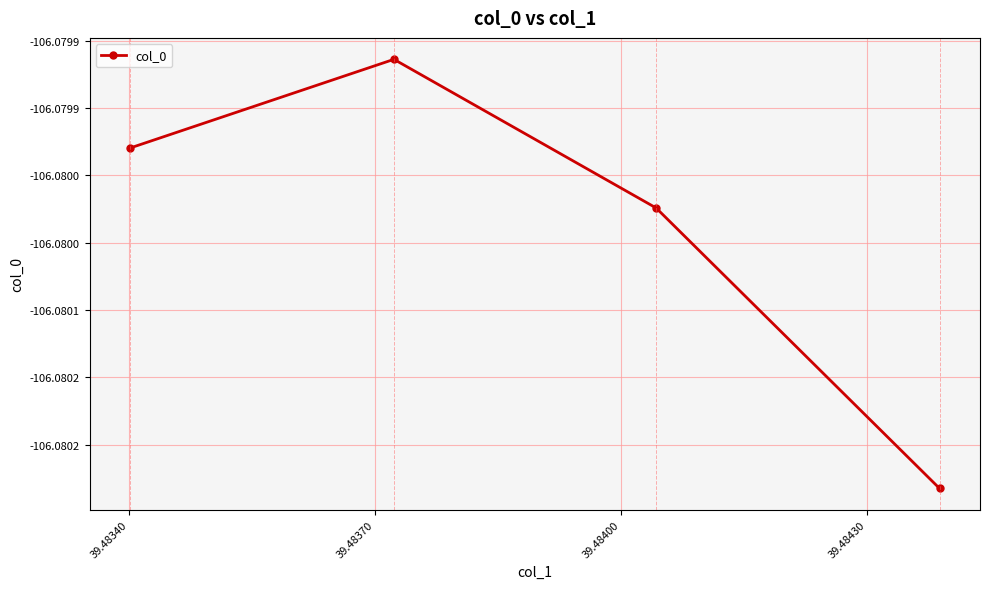

Does the chart have visible grid lines?

Yes